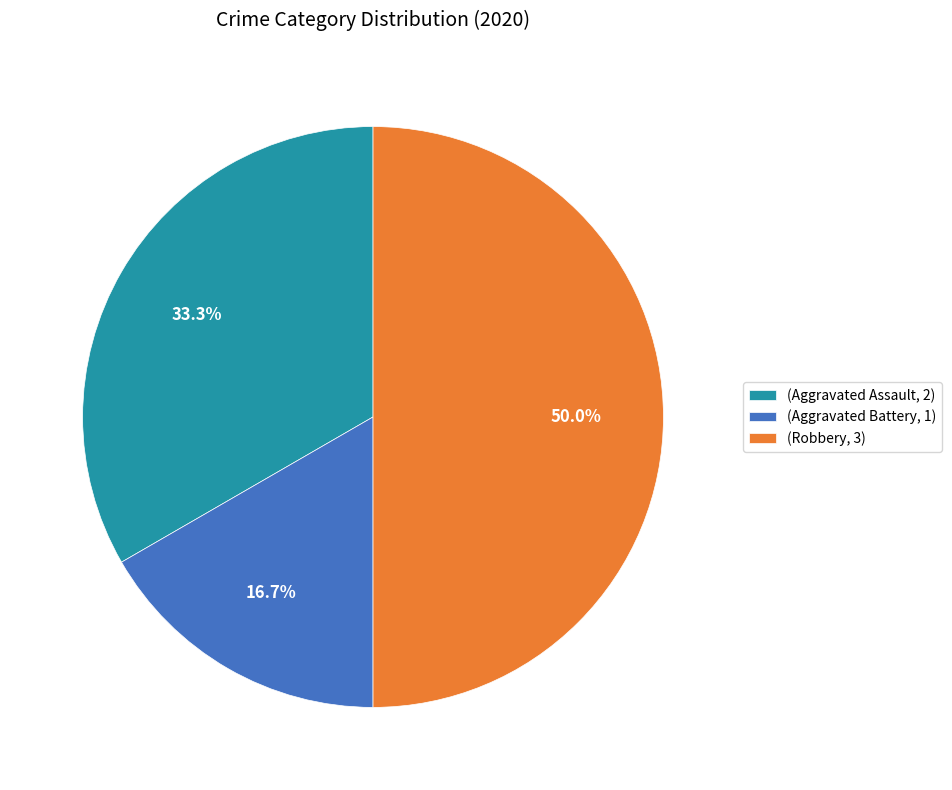

Is (Aggravated Assault, 2) the majority of the pie?

No